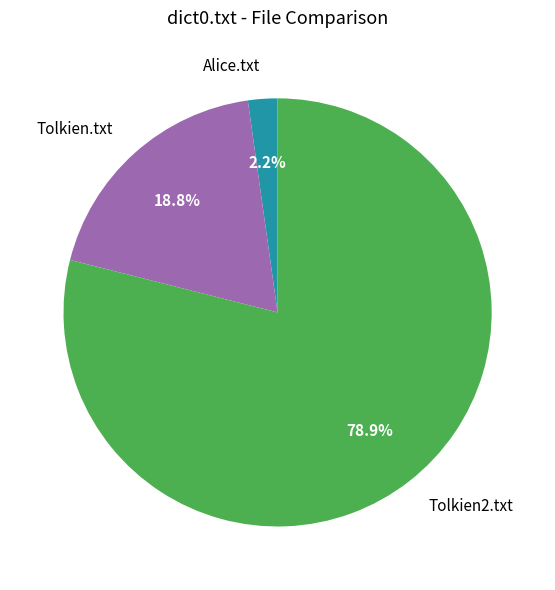

Which slice is the largest?

Tolkien2.txt